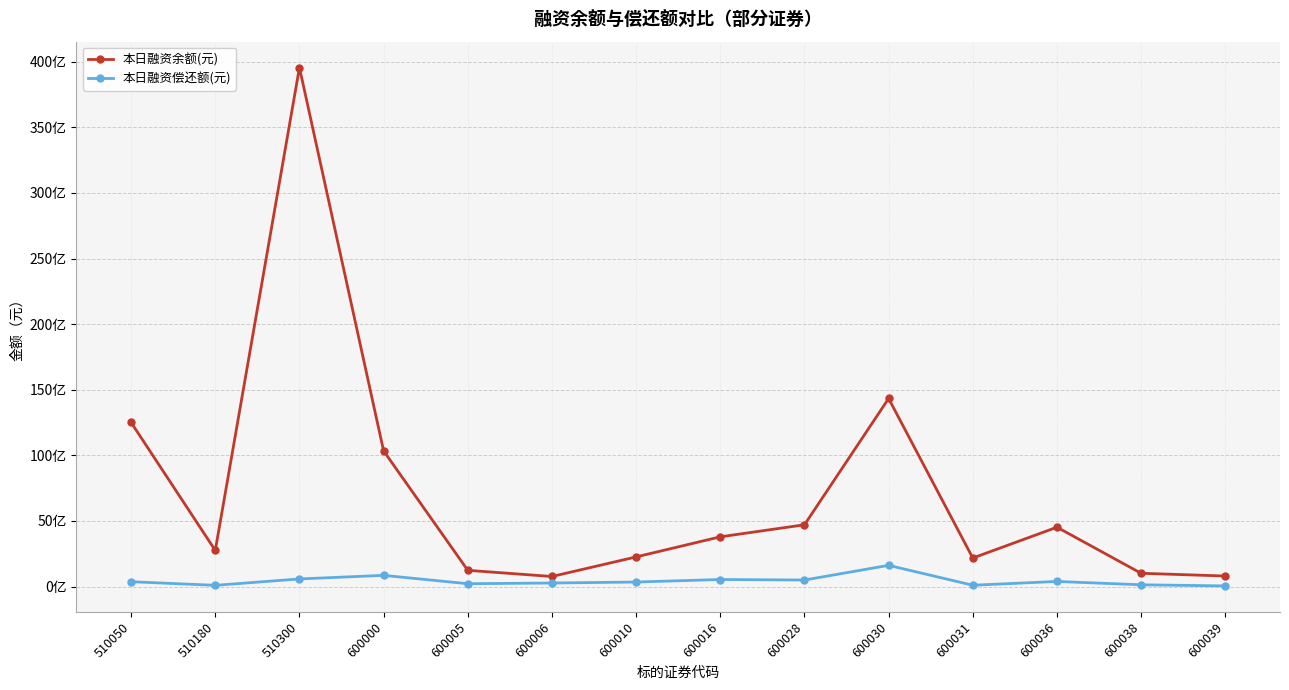

Between 510180 and 600030, which series saw the biggest shift?

本日融资余额(元)